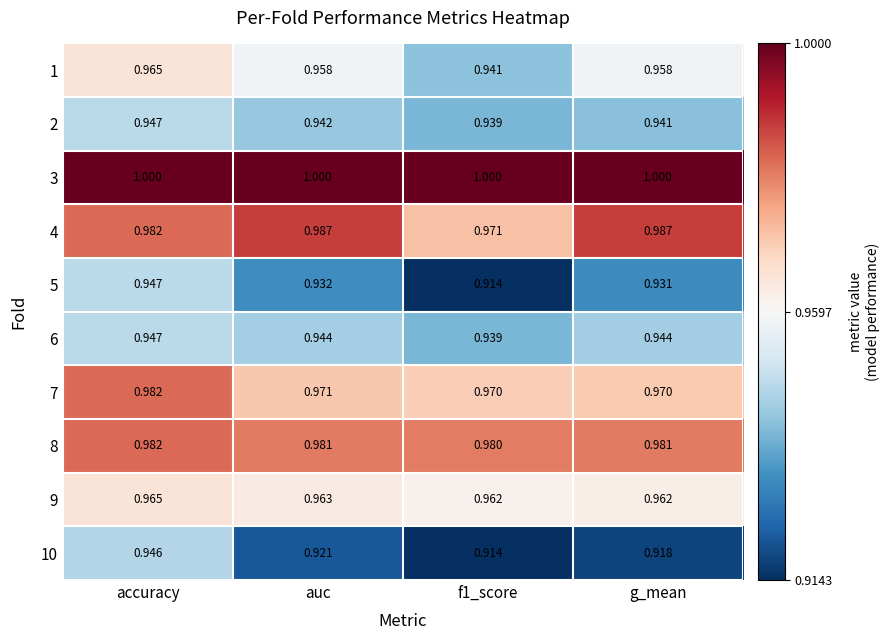

What is the maximum value shown in the chart?

1.0